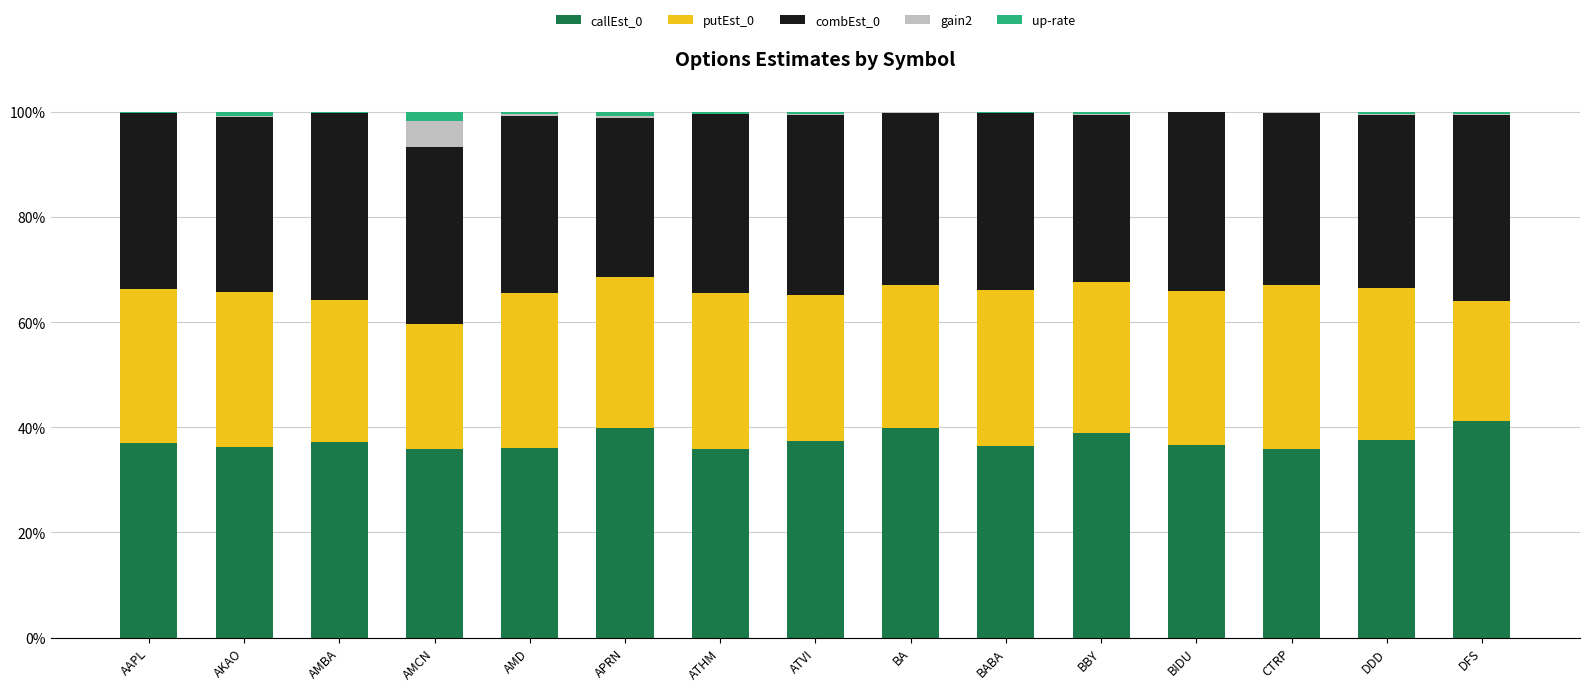

How many distinct data groups are displayed?

5